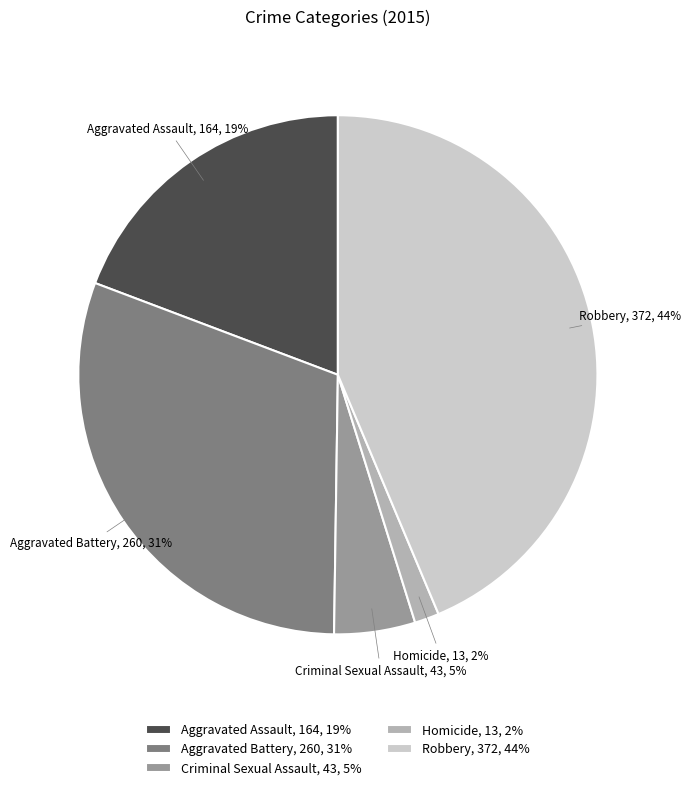

What is the smallest slice in the pie chart?

Homicide